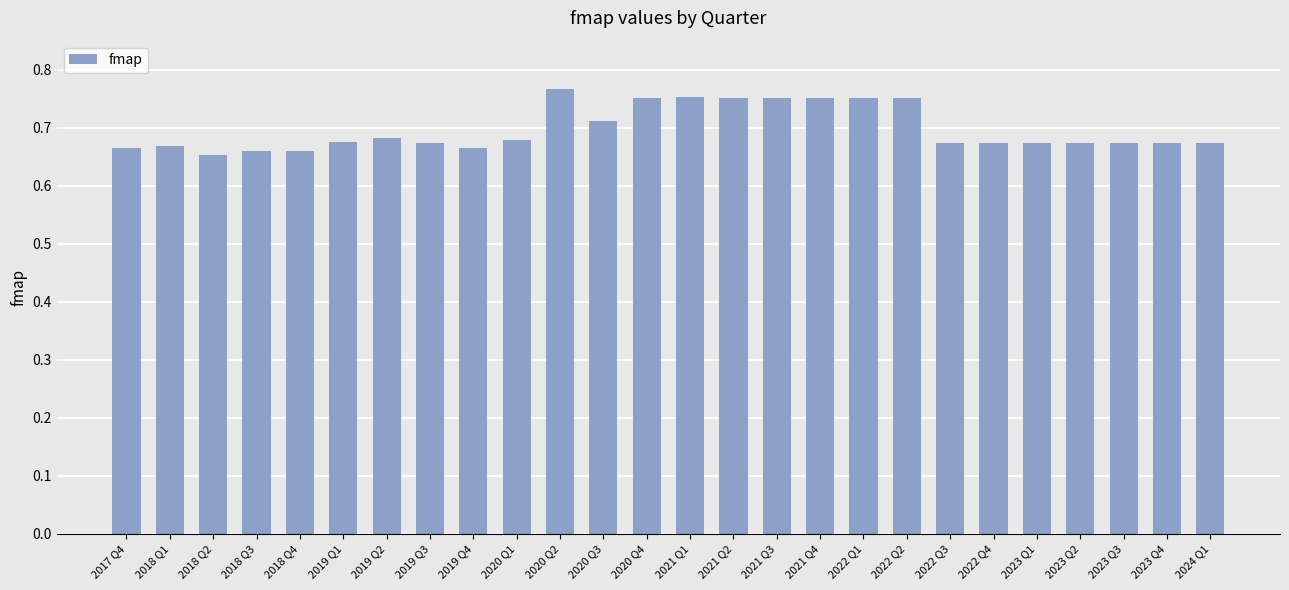

Does the chart contain any negative values?

No